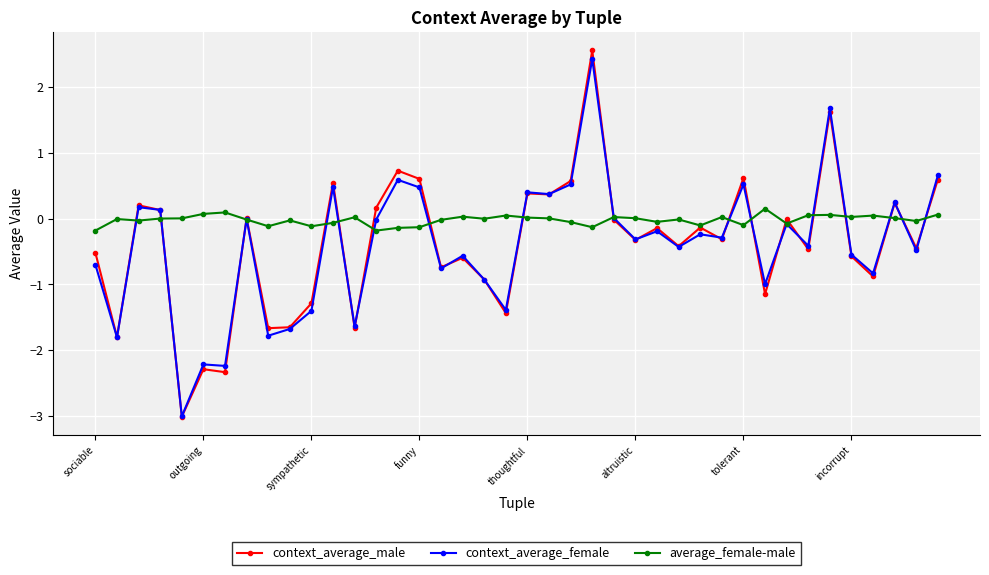

How many distinct data groups are displayed?

3